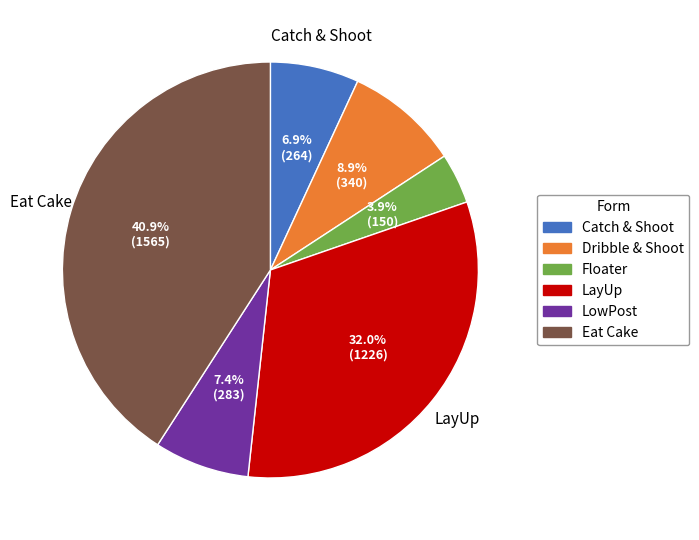

Does any single category account for the majority?

No